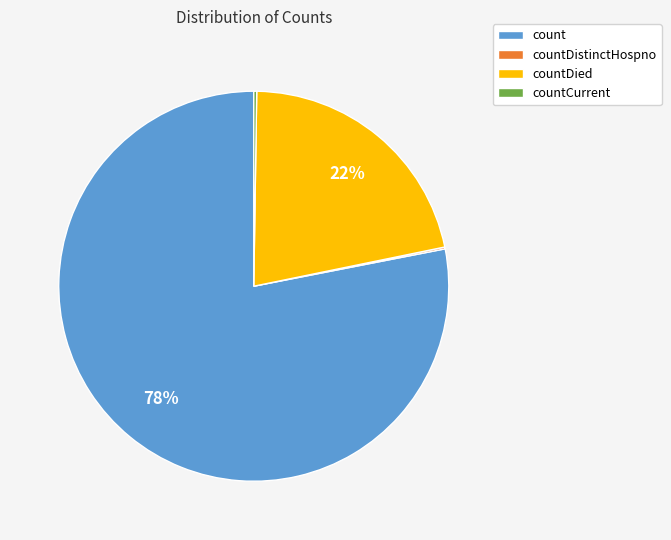

What is the largest slice in the pie chart?

count